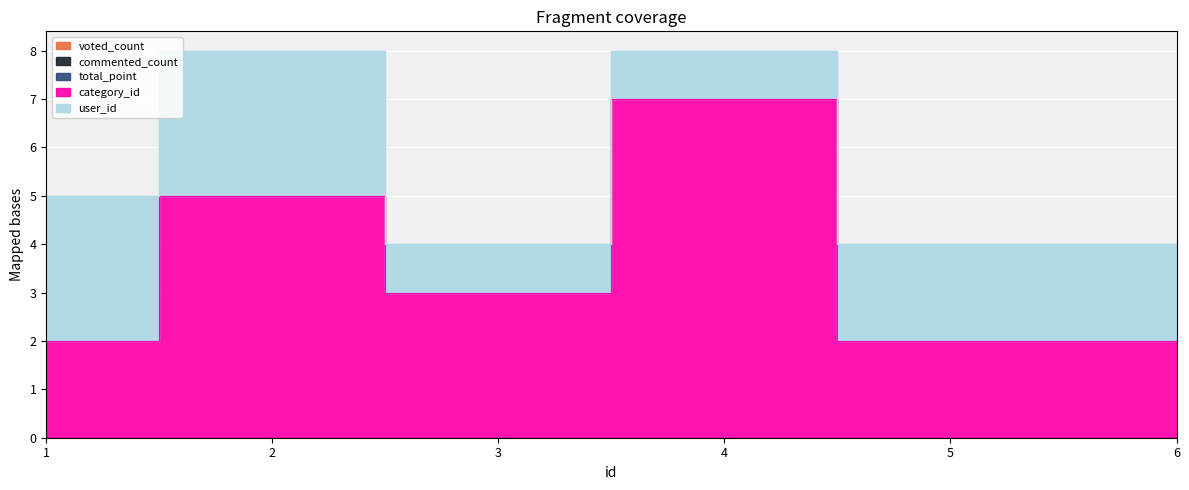

How many values in the category_id series exceed 3?

2